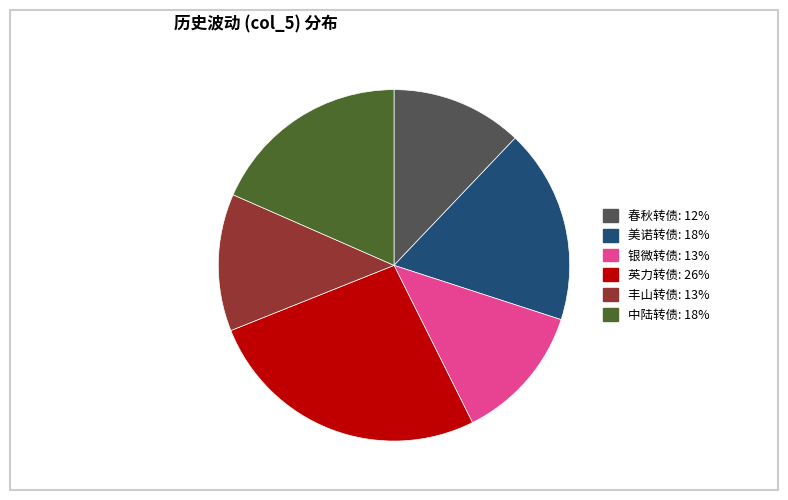

The 英力转债 slice represents 13% of the pie. True or false?

False